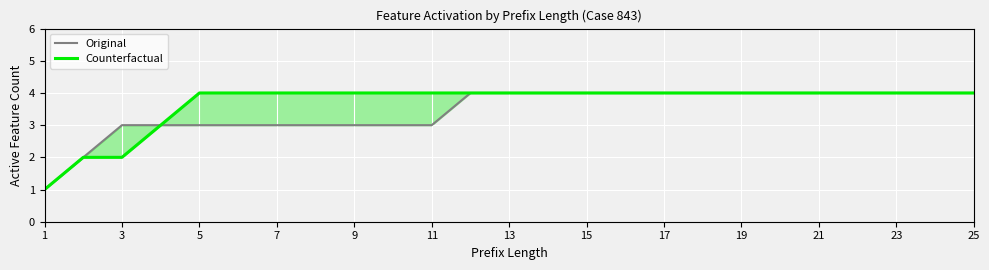

True or false: Counterfactual and Original intersect in this chart.

False